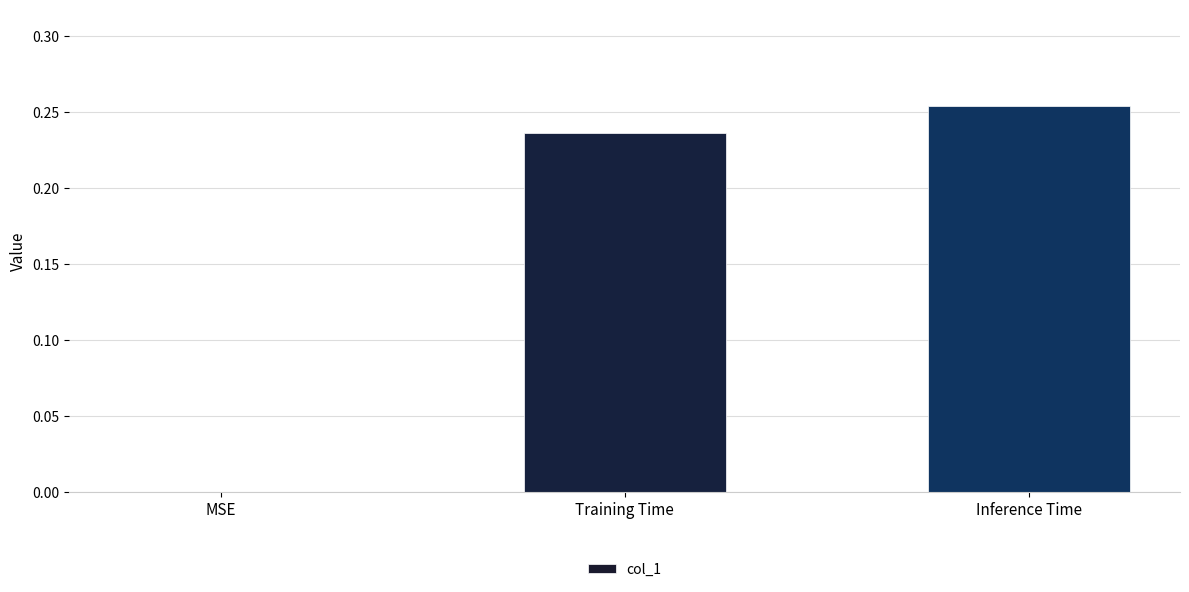

What is the sum of all values?

0.5